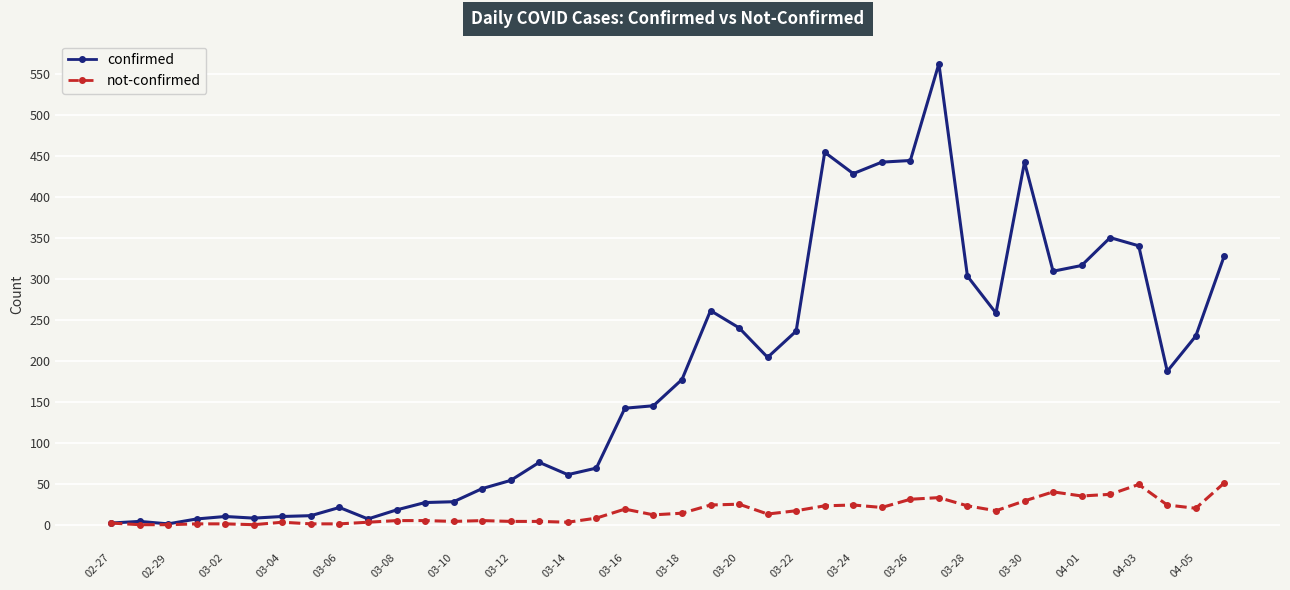

True or false: not-confirmed has more than 0 interior local peaks.

True